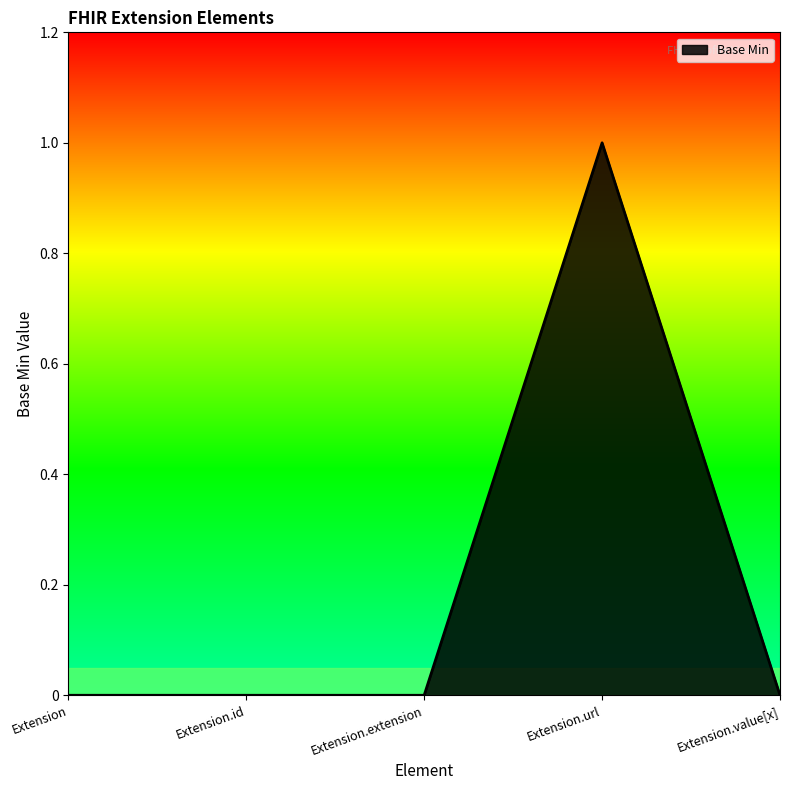

How many categories are shown in the chart?

5